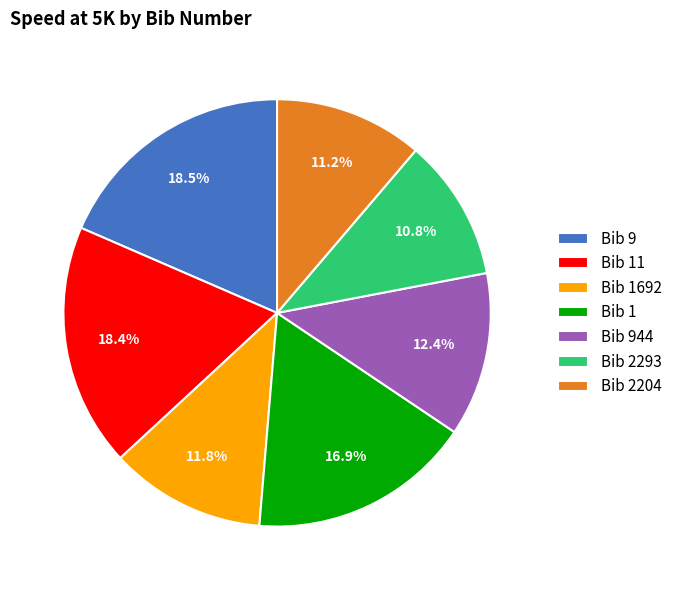

Count the number of slices in the pie.

7